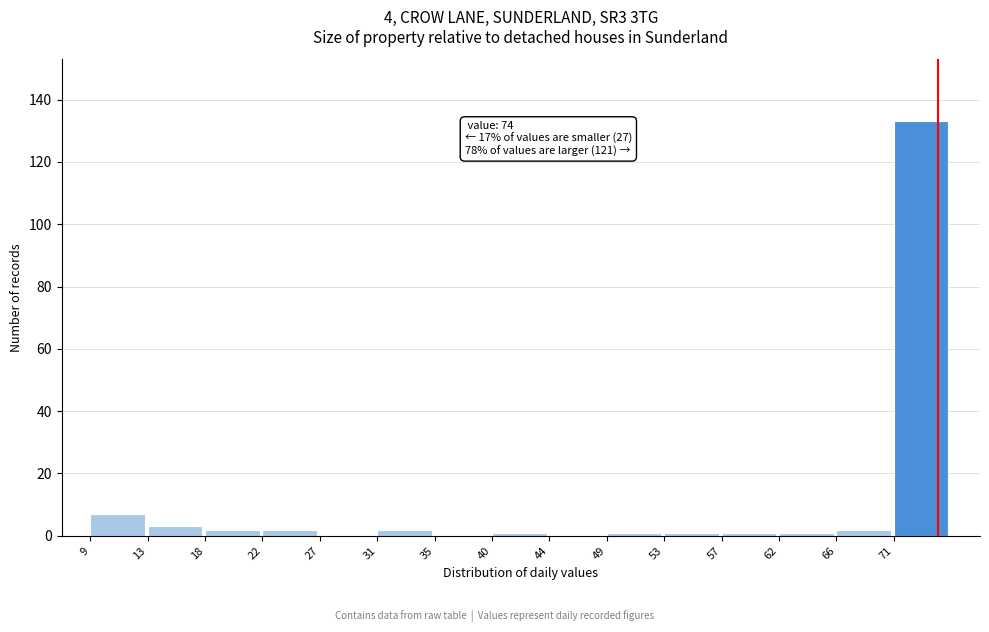

Over which range of the x-axis is the bar tallest?

70.6 to 75.0